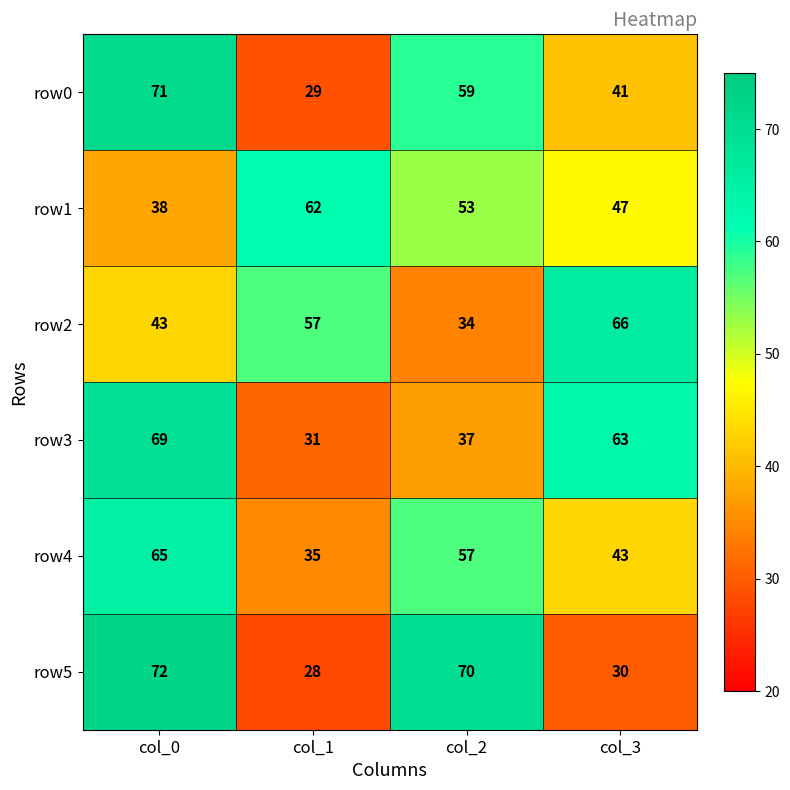

At which category is the sum across all series the highest?

col_0